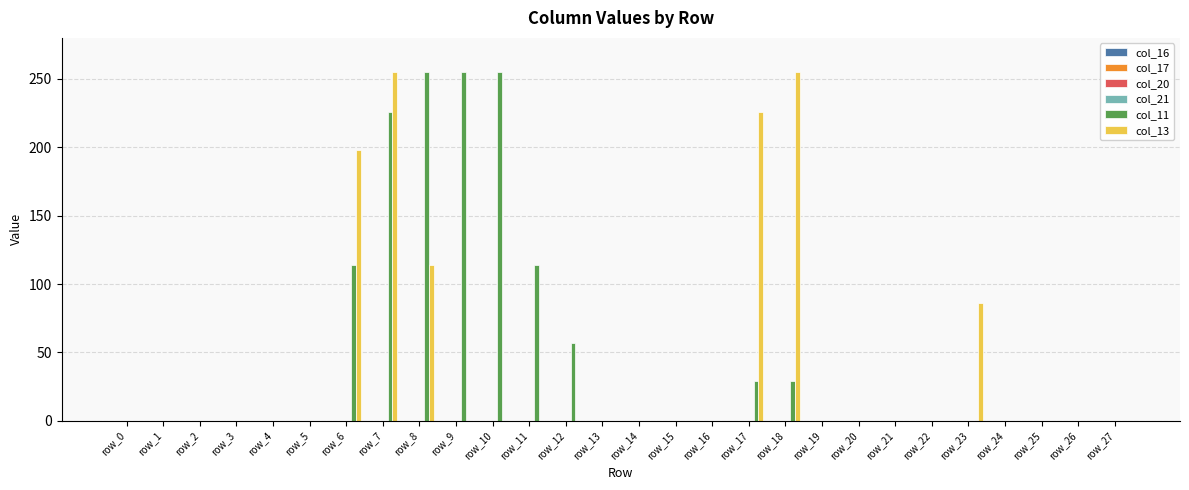

Which series has the largest total across all categories?

col_11